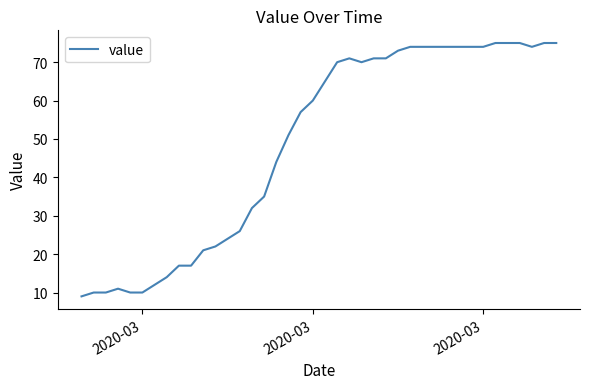

What is the difference between the maximum and minimum values?

66